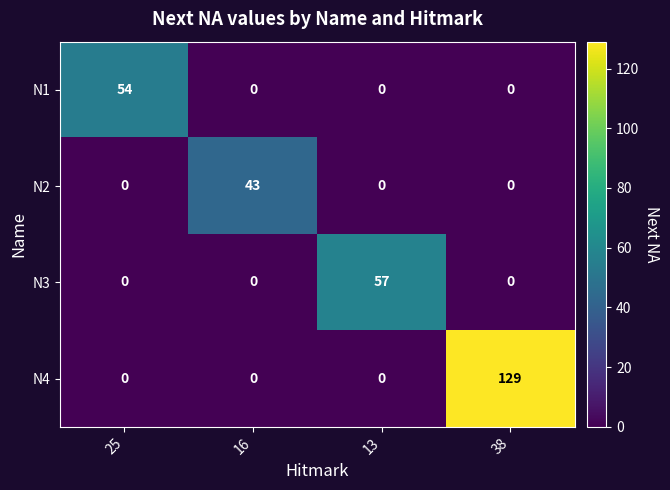

Reading right to left, extract all data points from this chart.

N1: 0	0	0	54
N2: 0	0	43	0
N3: 0	57	0	0
N4: 129	0	0	0